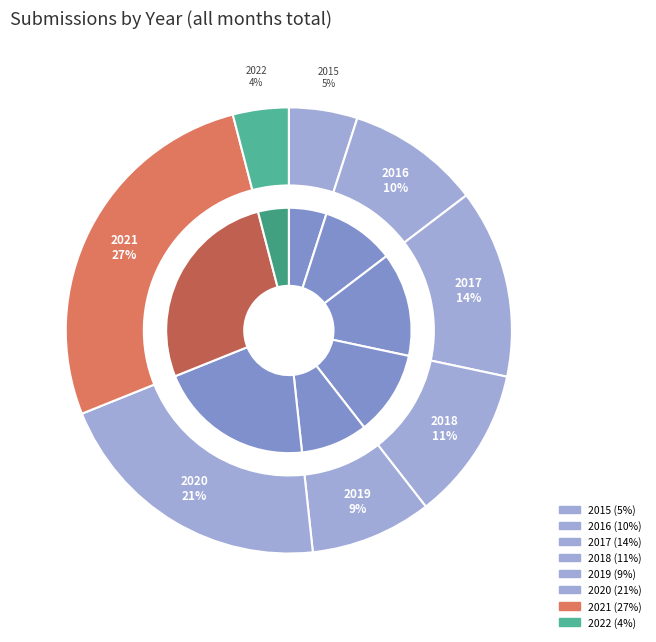

To the nearest percent, what percentage of the pie is 2019?

9%